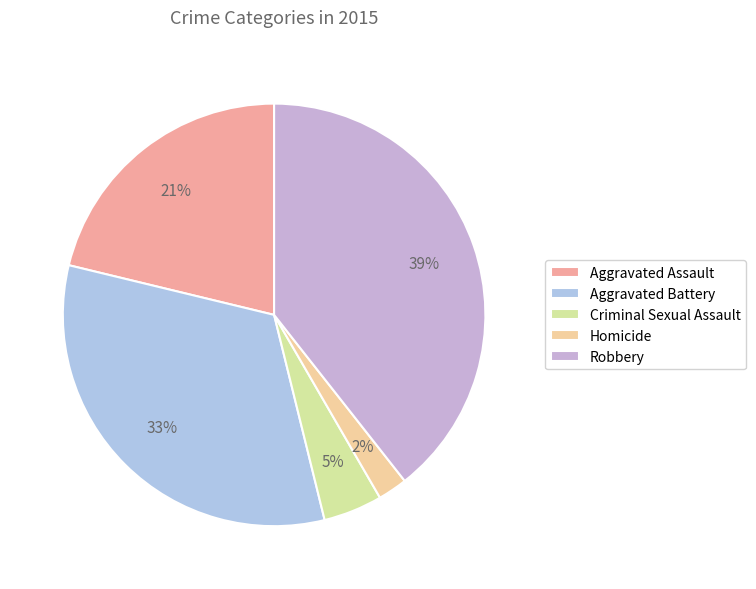

What percentage is the Aggravated Battery slice, to the nearest percent?

33%